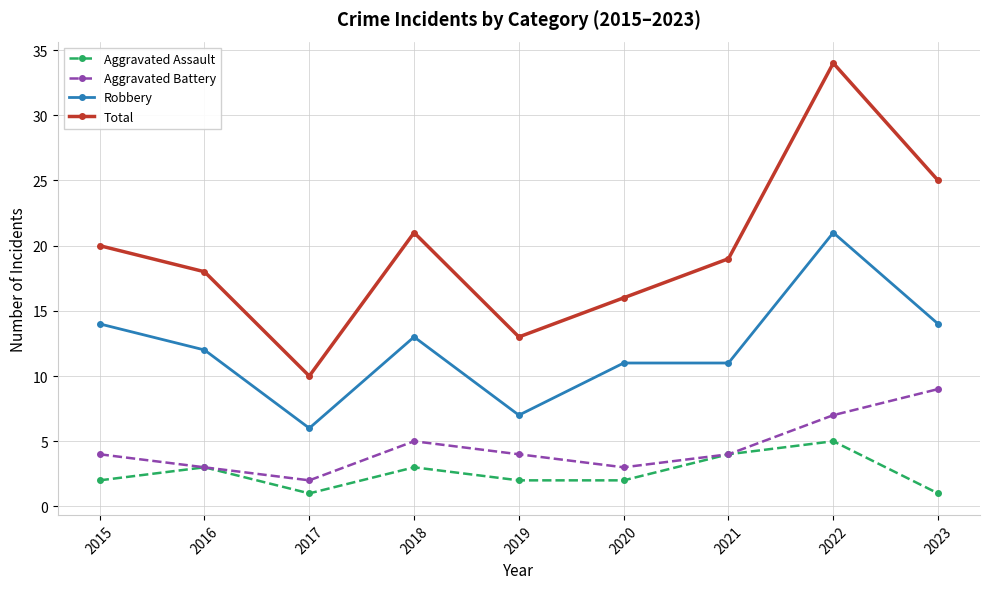

At which label does Total first exceed 19?

2015